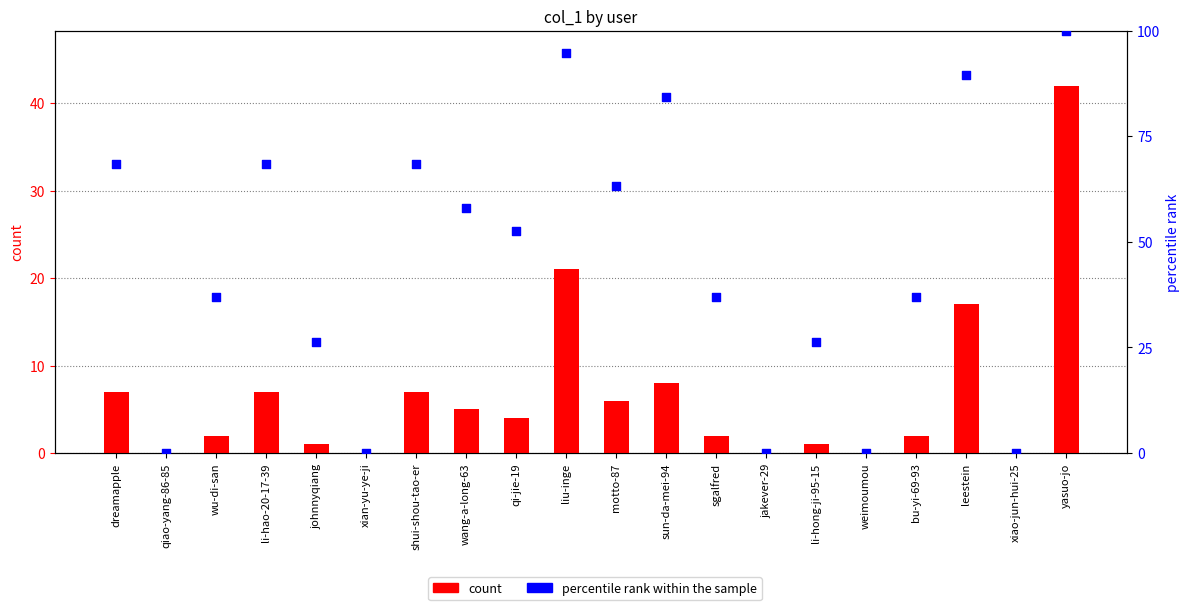

Which series contains the lowest Y value?

count